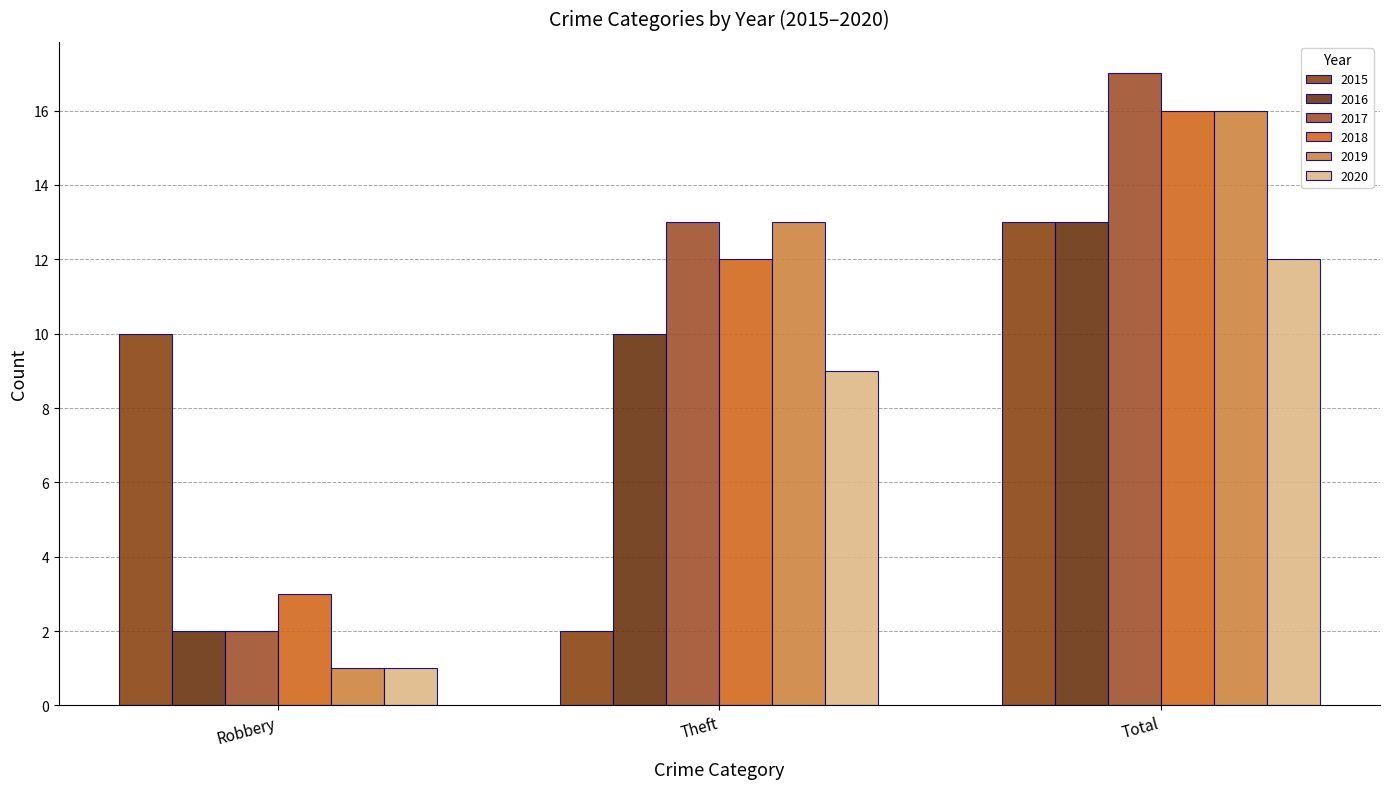

Which series has the widest spread of values?

2017